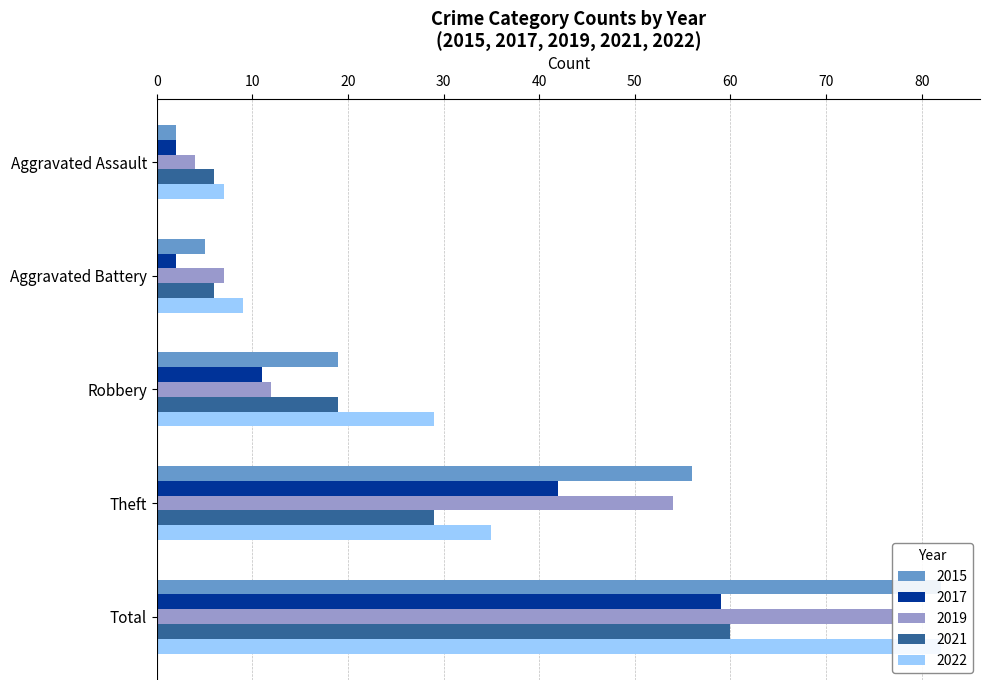

What is the average value of the 2022 series?

32